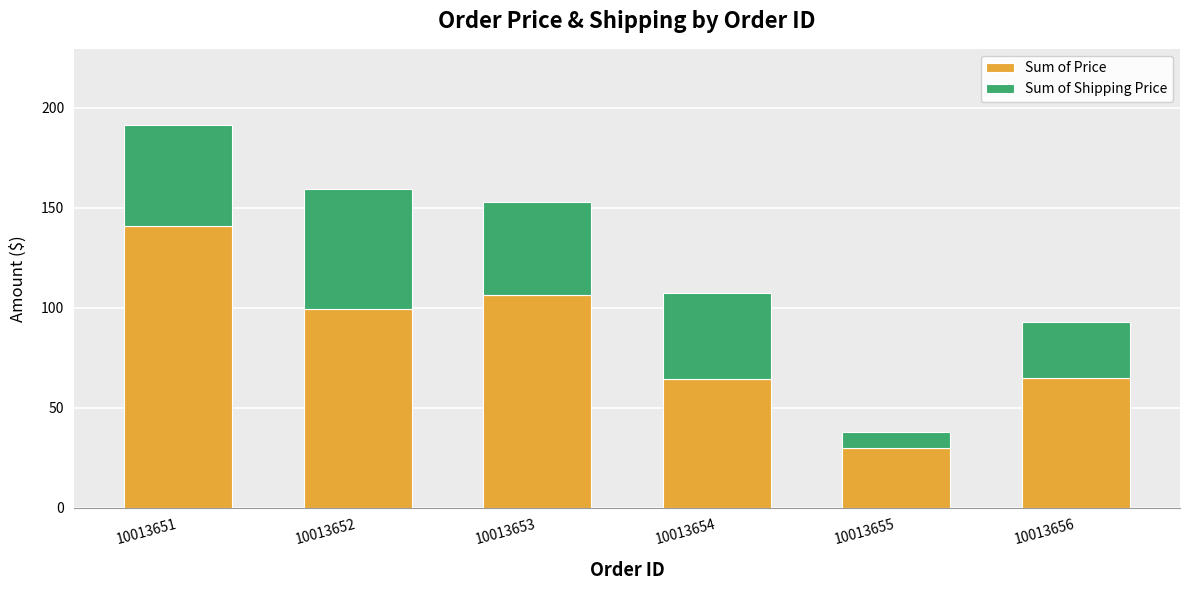

What is the difference between the maximum and second lowest values in the Sum of Price series?

76.5